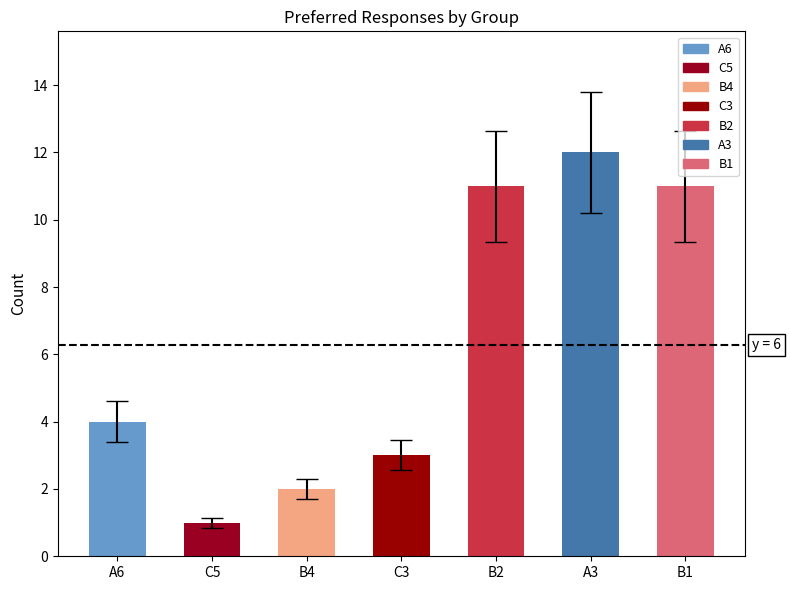

Approximately how many times larger is the value at C3 compared to A6?

0.8